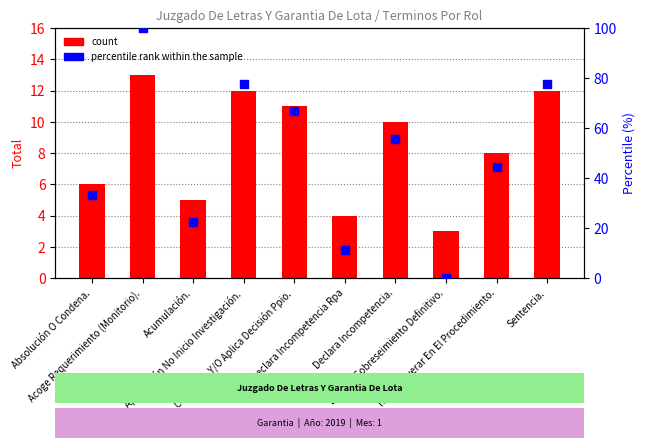

Which series has the largest total across all categories?

percentile rank within the sample